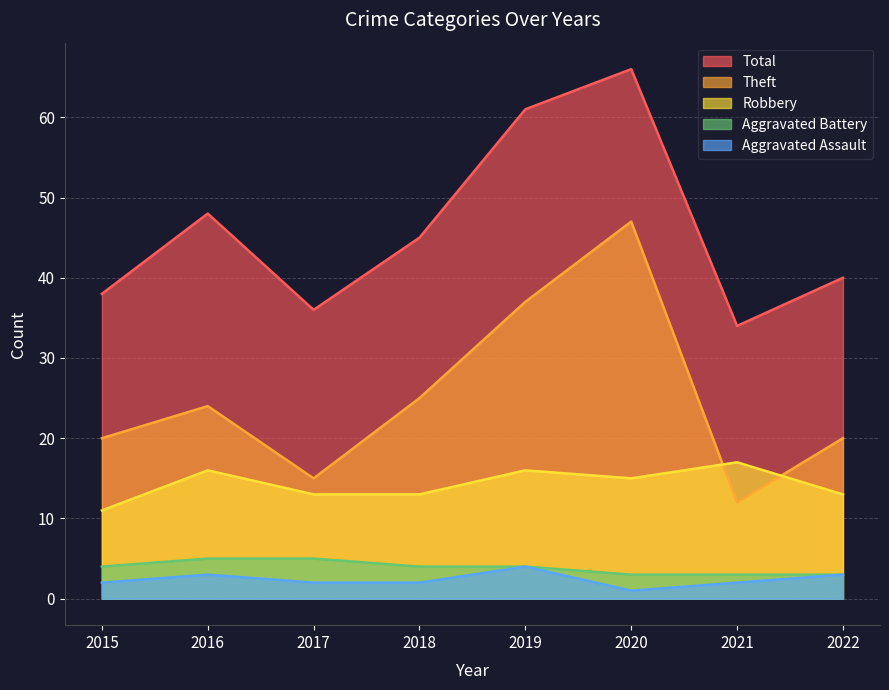

Reading left to right, list all the values displayed in this chart.

Robbery: 2015=11	2016=16	2017=13	2018=13	2019=16	2020=15	2021=17	2022=13
Theft: 2015=20	2016=24	2017=15	2018=25	2019=37	2020=47	2021=12	2022=20
Total: 2015=38	2016=48	2017=36	2018=45	2019=61	2020=66	2021=34	2022=40
Aggravated Assault: 2015=2	2016=3	2017=2	2018=2	2019=4	2020=1	2021=2	2022=3
Aggravated Battery: 2015=4	2016=5	2017=5	2018=4	2019=4	2020=3	2021=3	2022=3